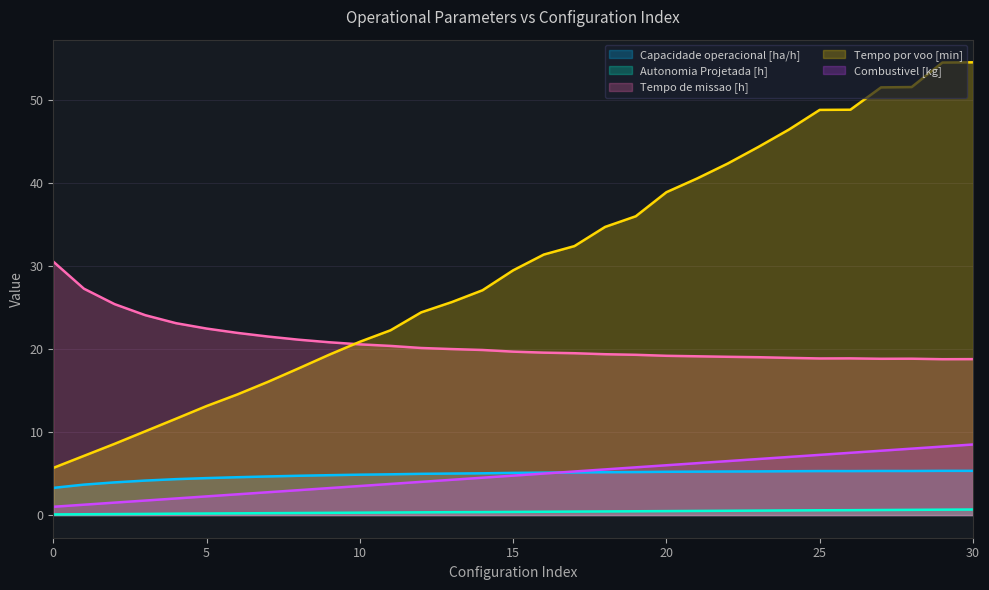

Is it true that Capacidade operacional [ha/h] equals 4.8 at 9?

True